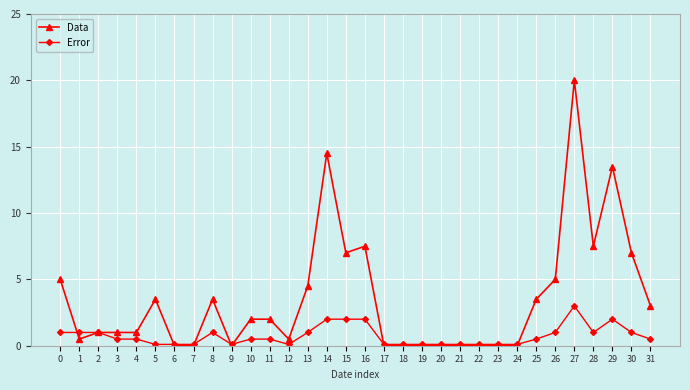

What is the maximum value shown in the chart?

20.0